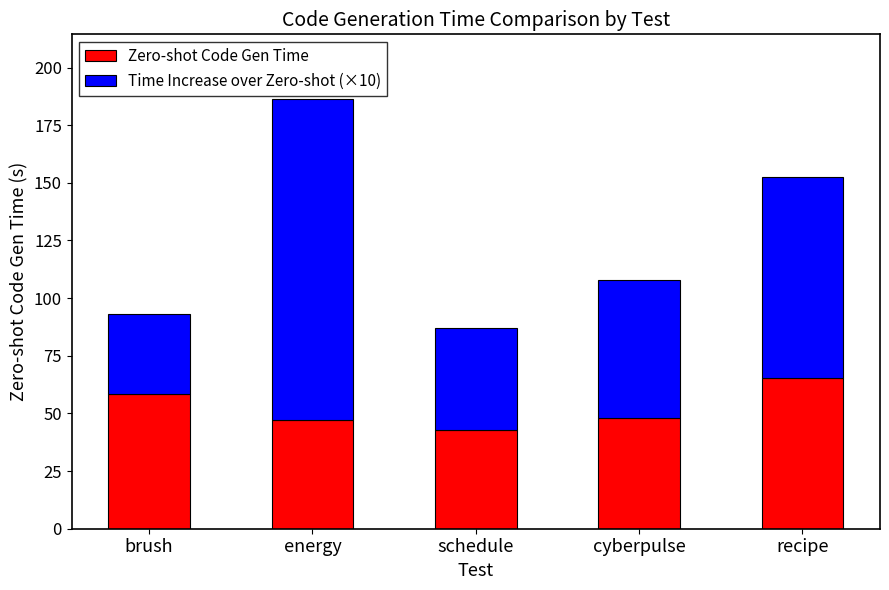

Which category has the highest value in the Zero-shot Code Gen Time series?

recipe